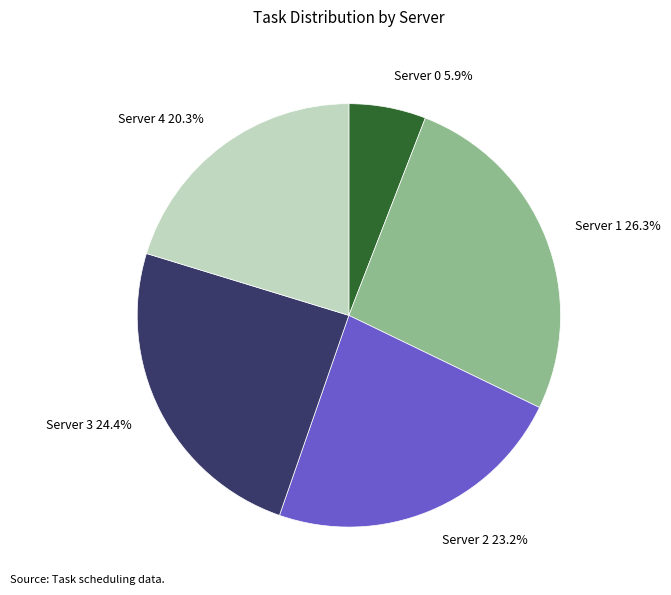

Which slice is the largest?

Server 1